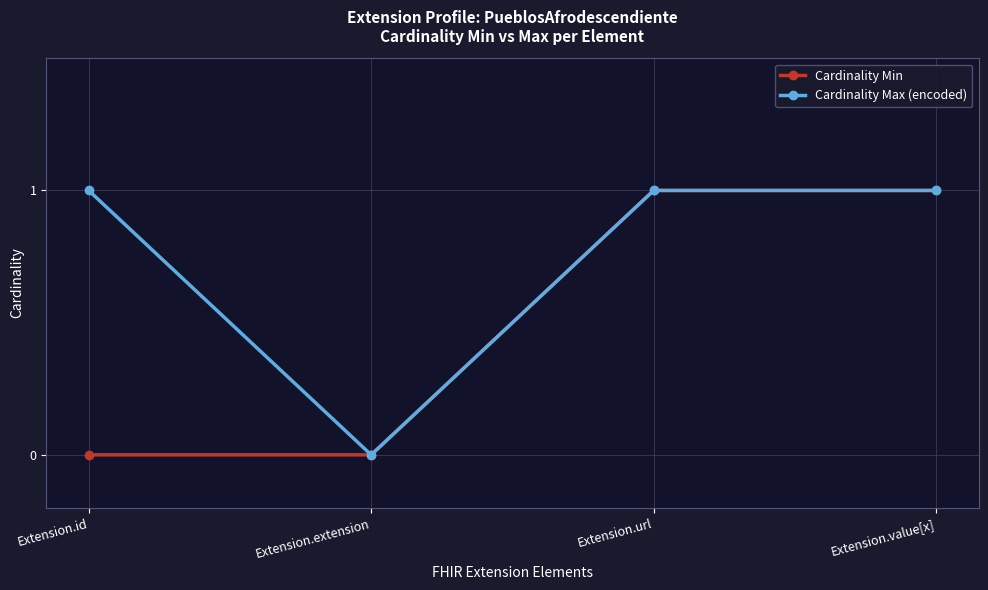

Reading left to right, what are all the values shown in this chart?

Cardinality Min: Extension.id=0	Extension.extension=0	Extension.url=1	Extension.value[x]=1
Cardinality Max (encoded): Extension.id=1	Extension.extension=0	Extension.url=1	Extension.value[x]=1